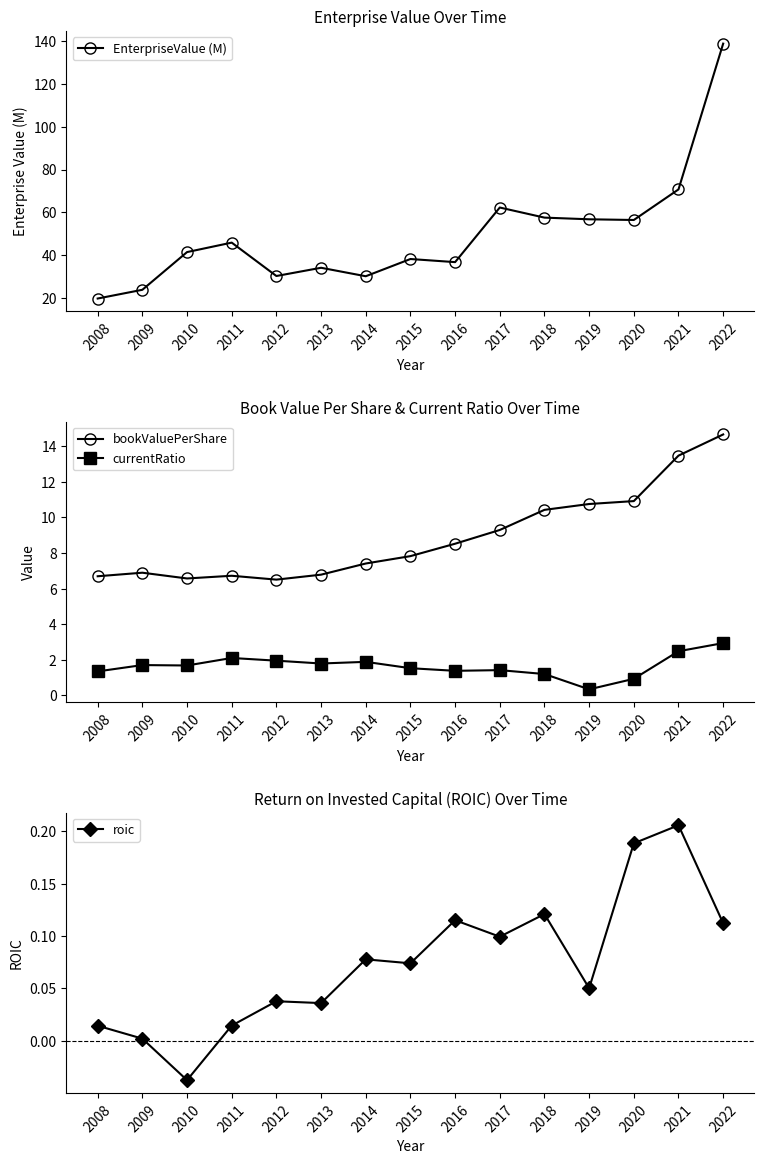

True or false: roic and bookValuePerShare intersect in this chart.

False